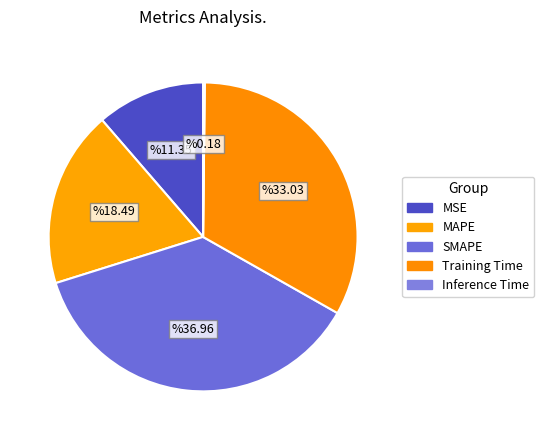

What percentage do Training Time and MSE together represent?

44.4%